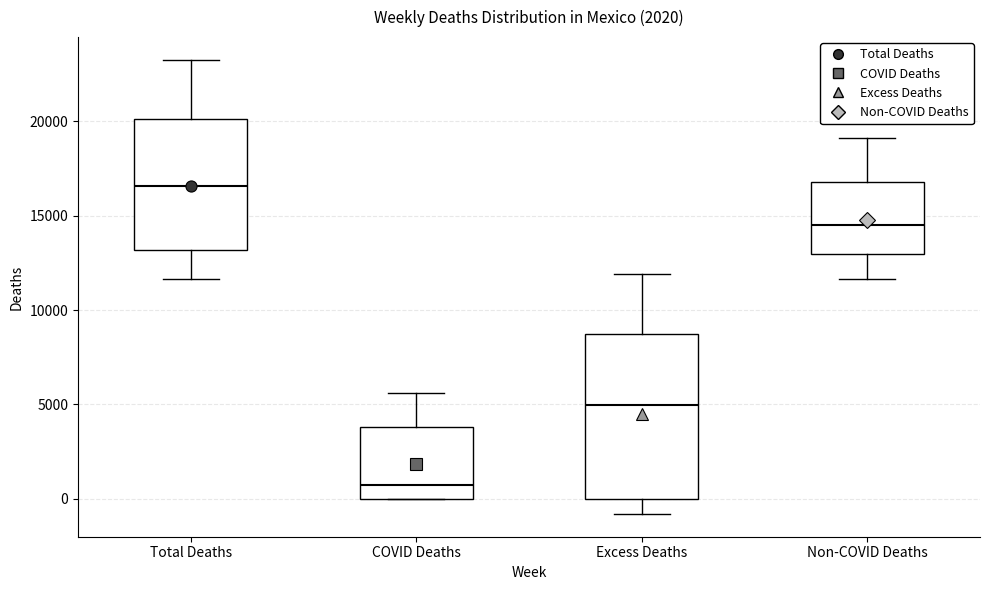

Comparing the boxes themselves (not the whiskers), which one is the tallest?

Excess Deaths